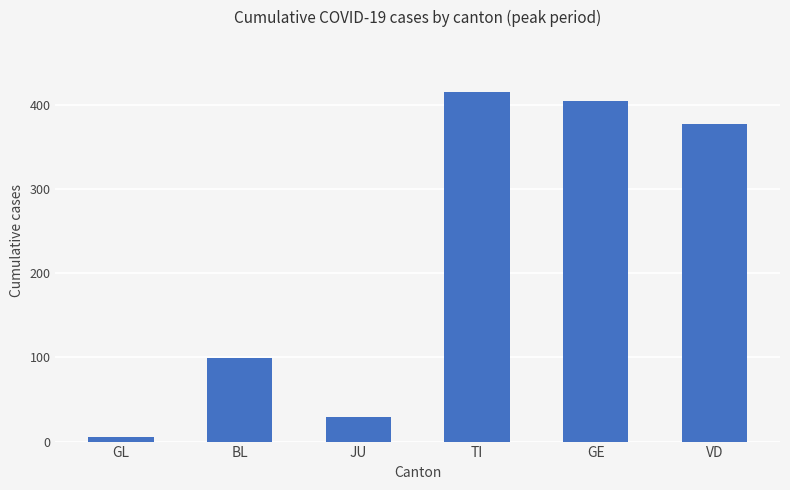

Where is the data nearest to the value 210?

BL